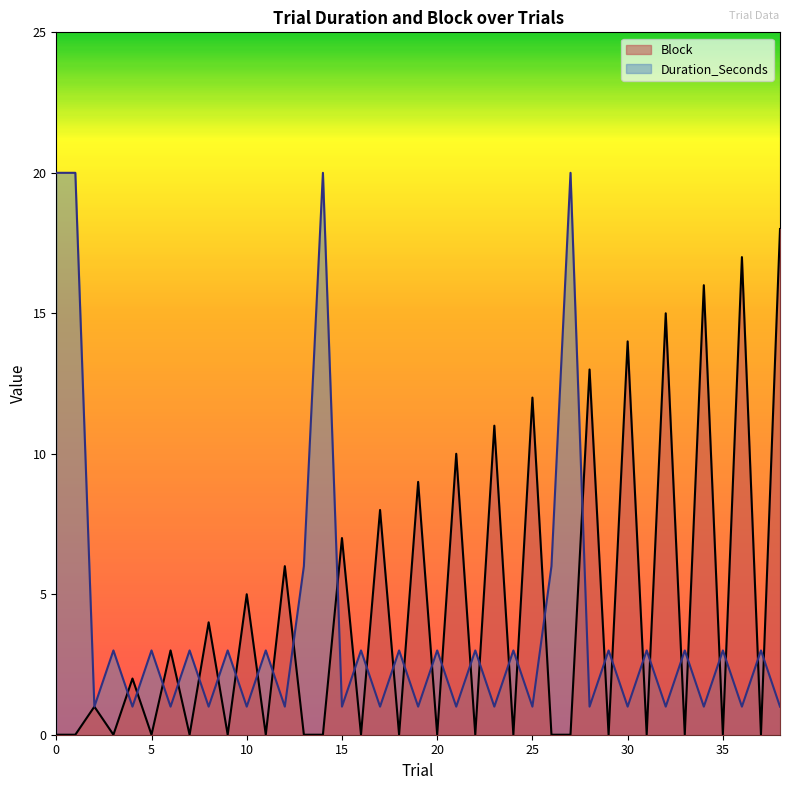

Which series has the widest spread of values?

Duration_Seconds